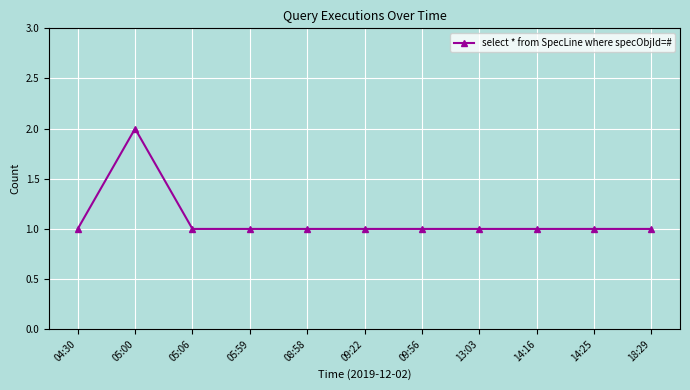

Approximately how many times larger is the value at 05:59 compared to 09:56?

1.0